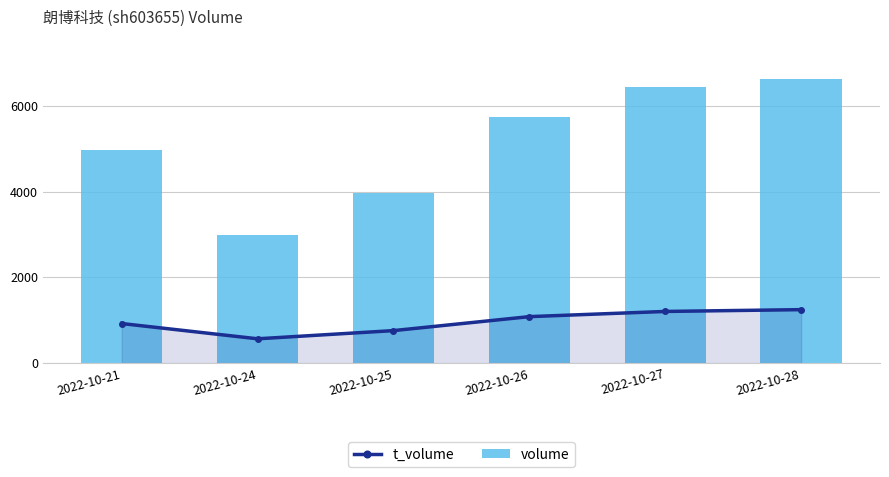

Which series has the widest spread of values?

volume